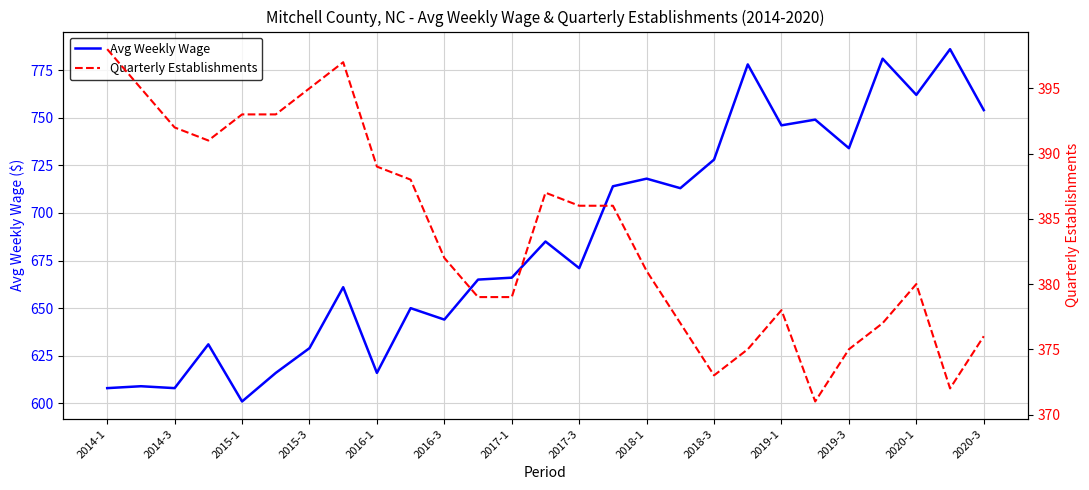

What is the lowest value of the Avg Weekly Wage series?

601